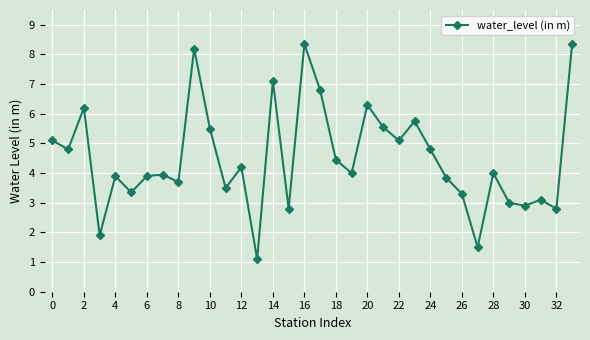

What is the minimum value shown in the chart?

1.1